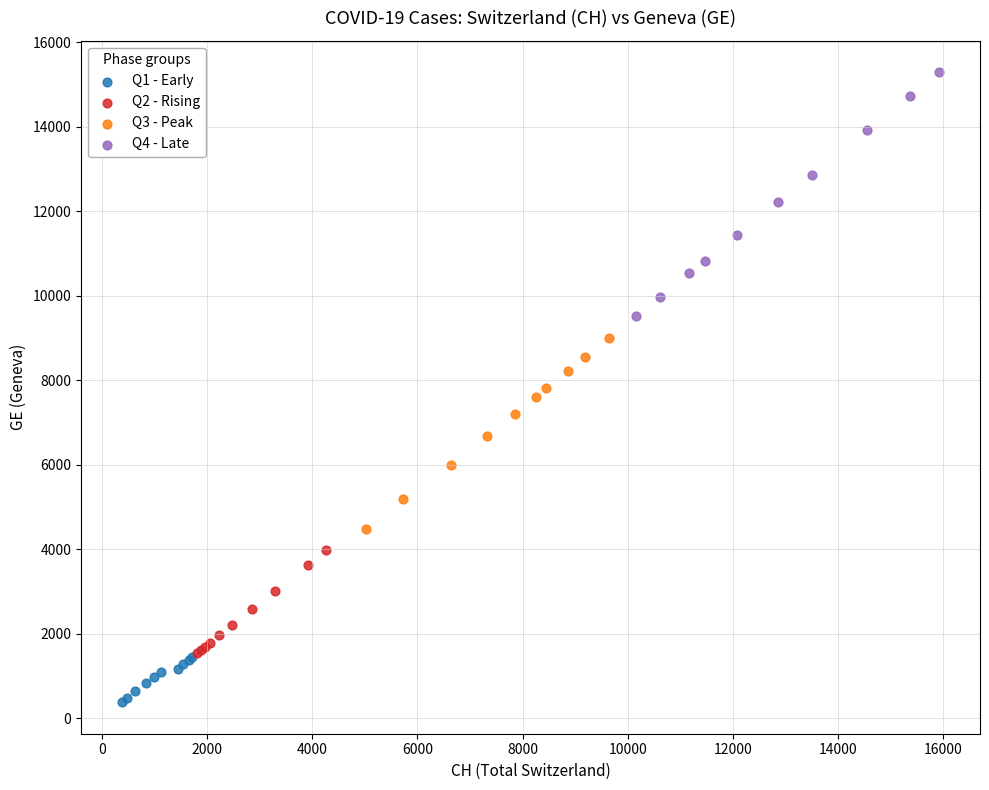

What are all the series names shown in the legend?

Q1 - Early, Q2 - Rising, Q3 - Peak, Q4 - Late